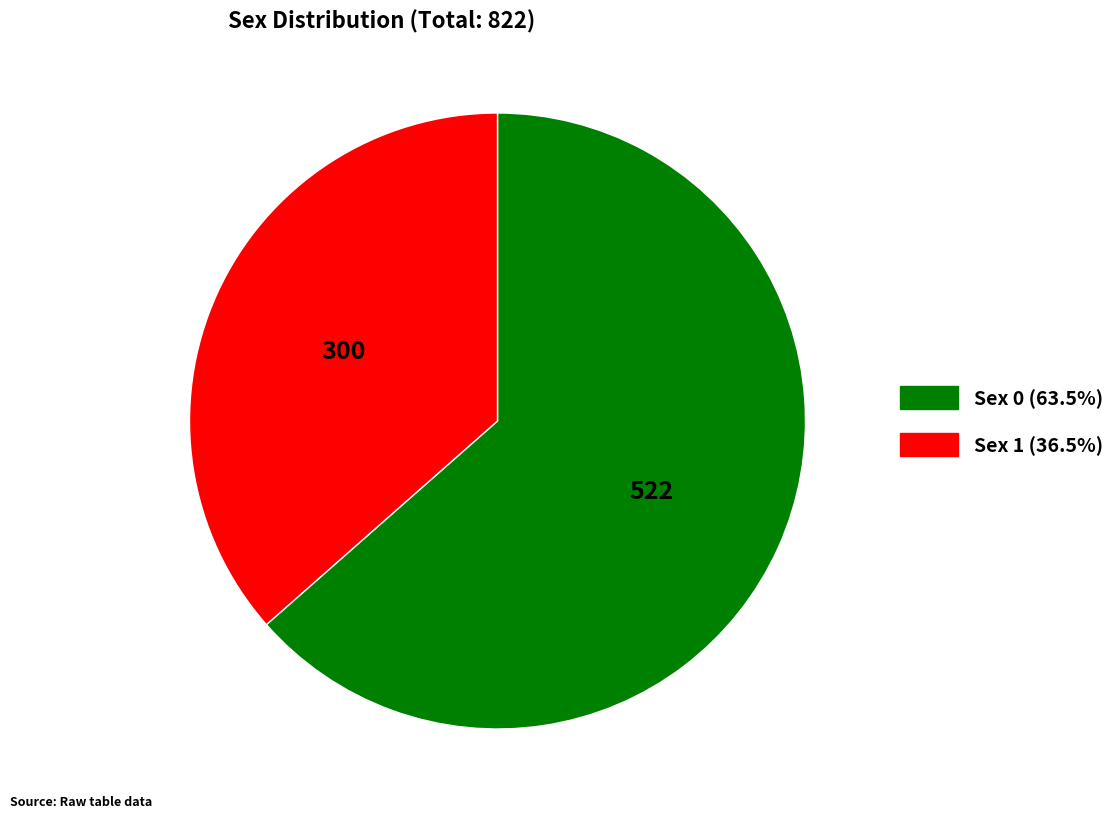

Rank the categories by value from lowest to highest.

1, 0